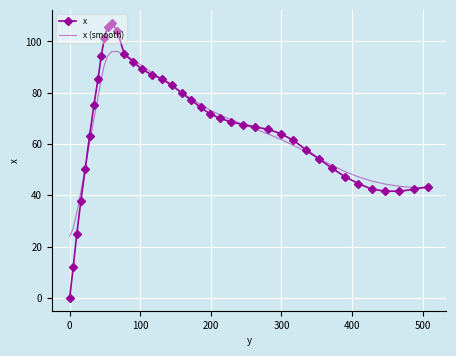

What is the difference between the maximum and second lowest values in the x (smooth) series?

68.9